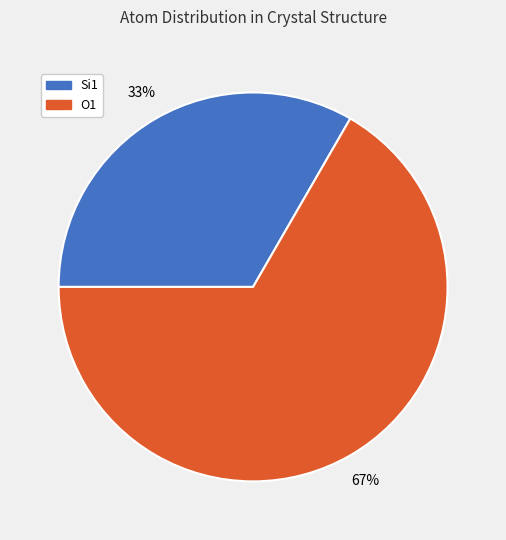

To the nearest percent, what is the combined percentage of O1 and Si1?

100%